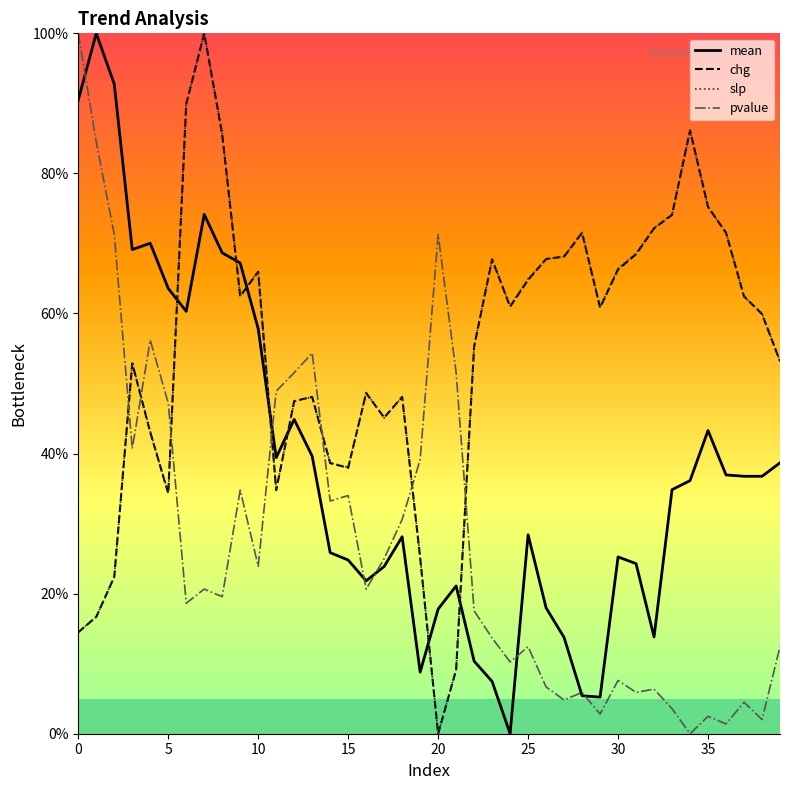

What is the difference between the second highest and second lowest values in the chg series?

80.8